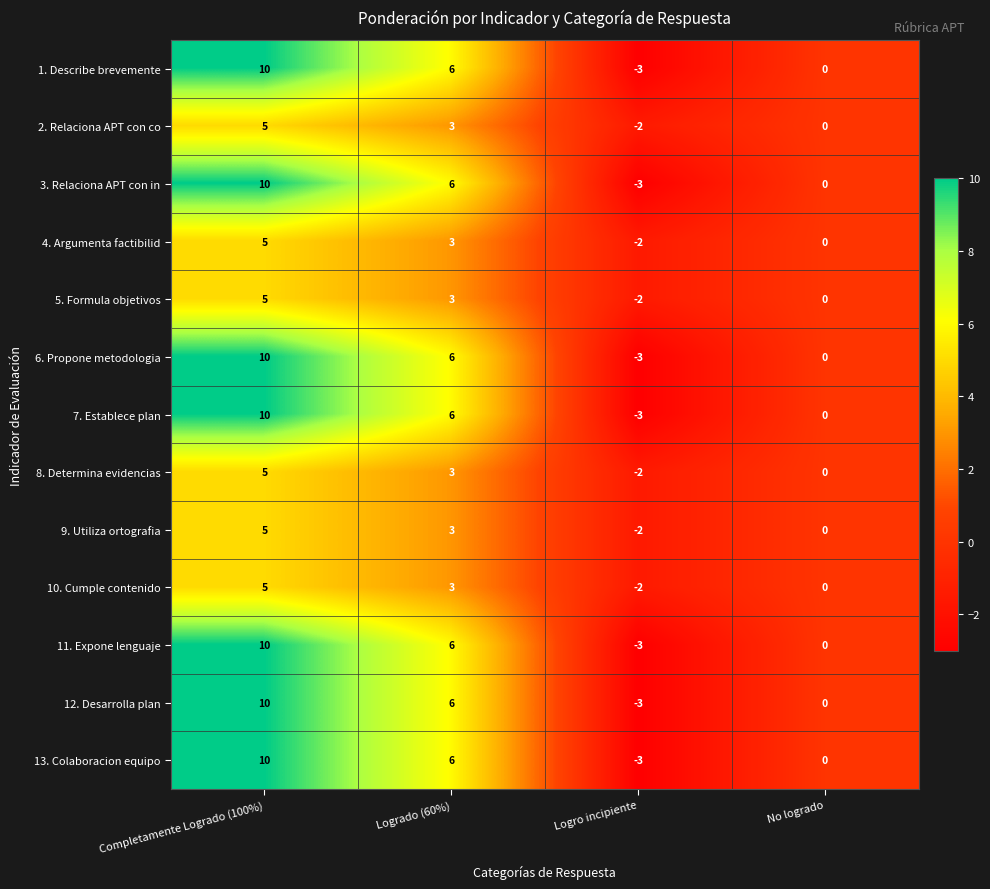

Rank the categories by 8. Determina evidencias value from highest to lowest.

Completamente Logrado (100%), Logrado (60%), No logrado, Logro incipiente